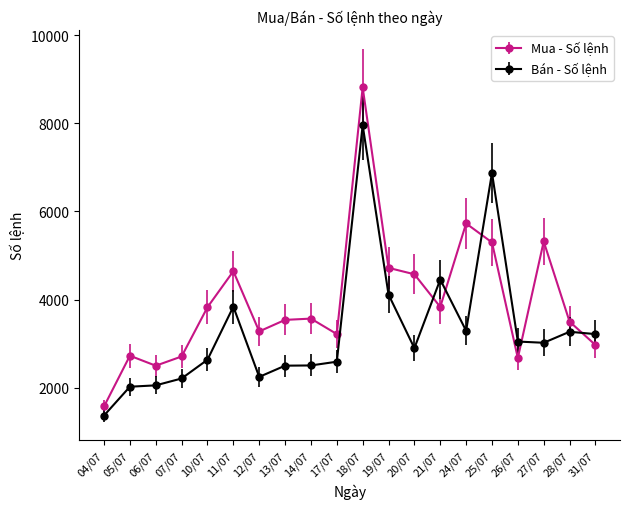

Which series has the widest spread of values?

Mua - Số lệnh